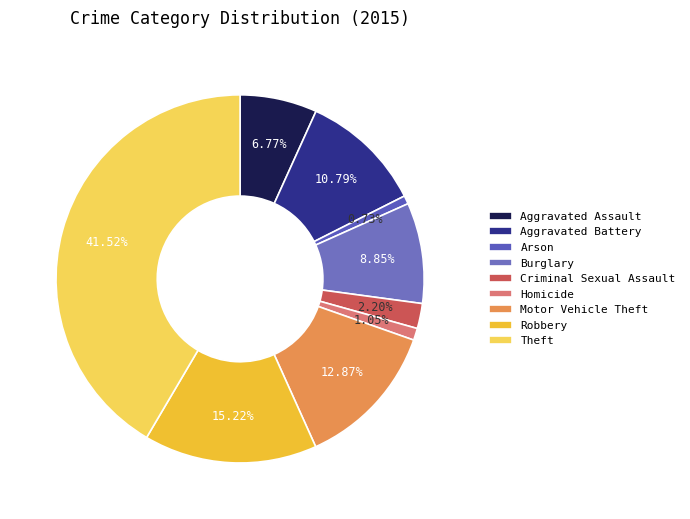

The Aggravated Assault slice represents 7% of the pie. True or false?

True